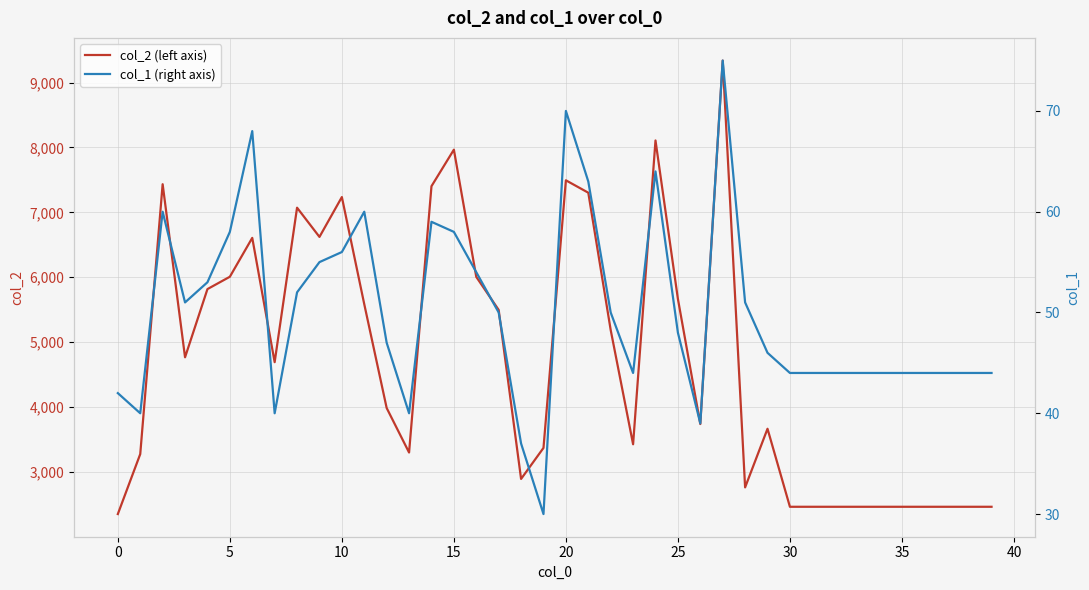

Is the value of col_2 (left axis) at 32 greater than the value of col_1 (right axis) at 26?

Yes